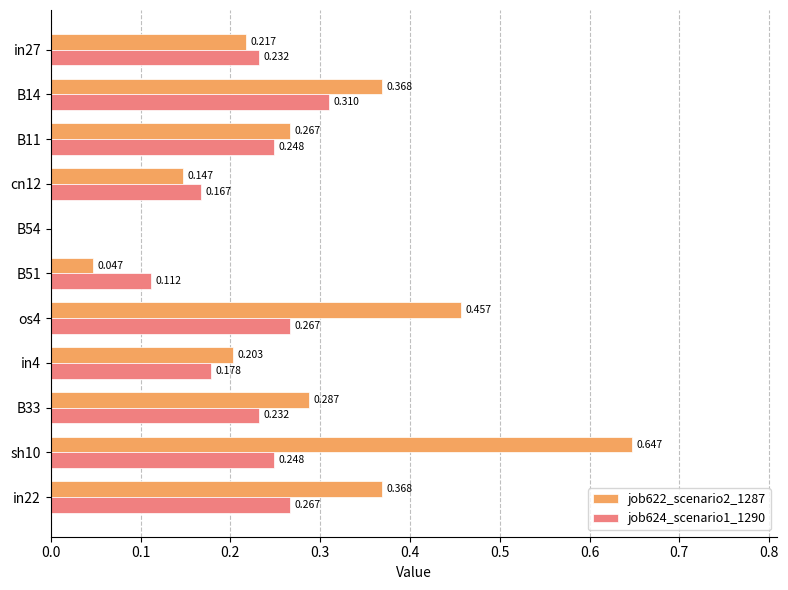

How many job624_scenario1_1290 values are between 0 and 1?

11